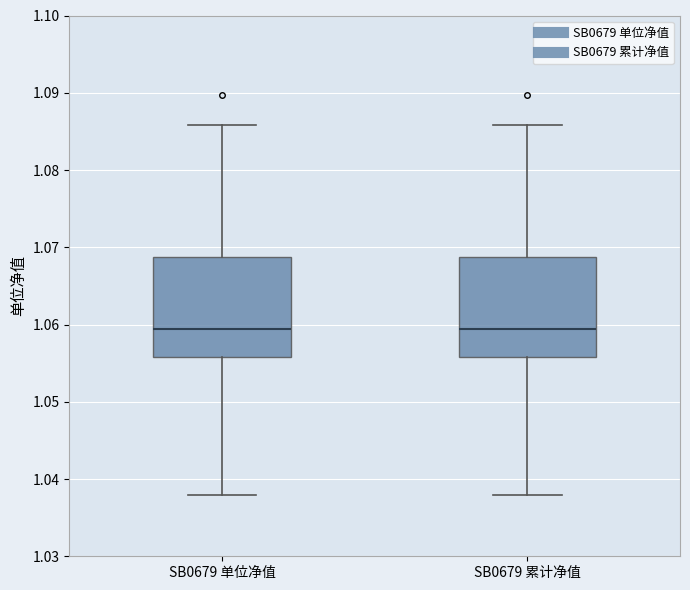

Reading left to right, transcribe this box plot: for each box, give where its median line is, the range the box spans, and where its two whiskers end, as read against the y-axis. The values are not printed on the chart, so give them approximately, as read against the axis.

SB0679 单位净值: median 1.059, box 1.056 to 1.069, whiskers 1.038 to 1.086
SB0679 累计净值: median 1.059, box 1.056 to 1.069, whiskers 1.038 to 1.086